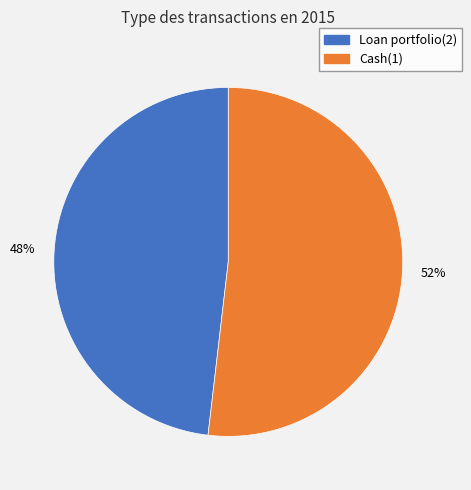

Combined, do Cash(1) and Loan portfolio(2) account for over 50%?

Yes